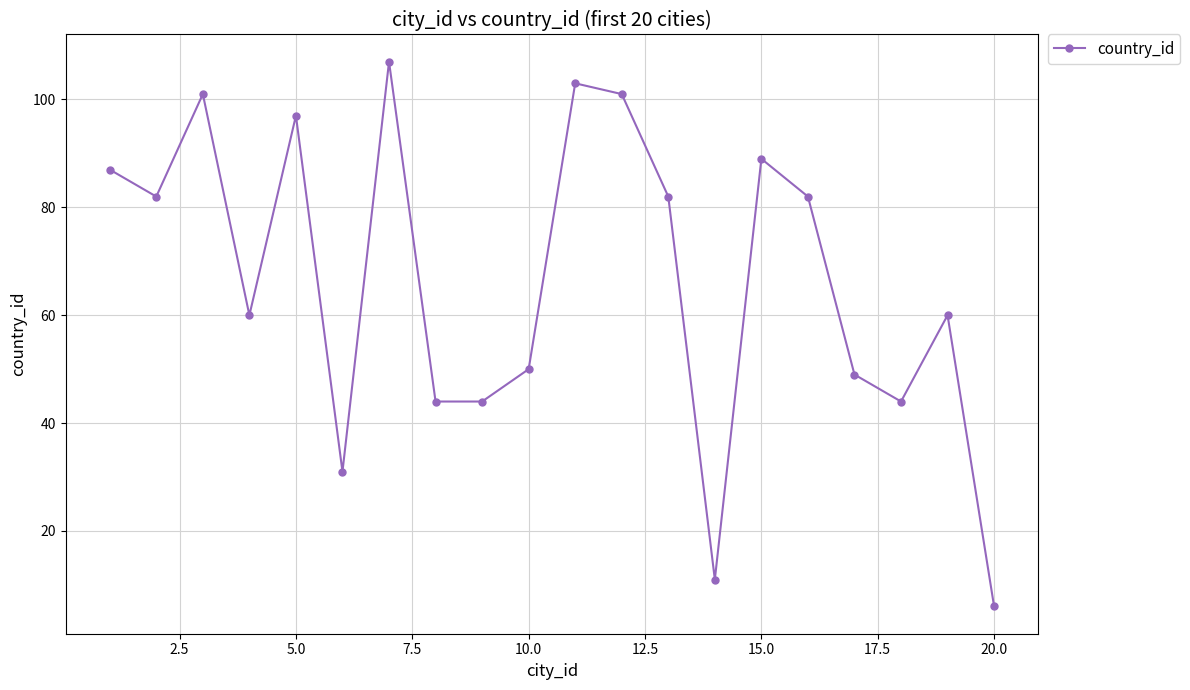

What is the sum of all values?

1330